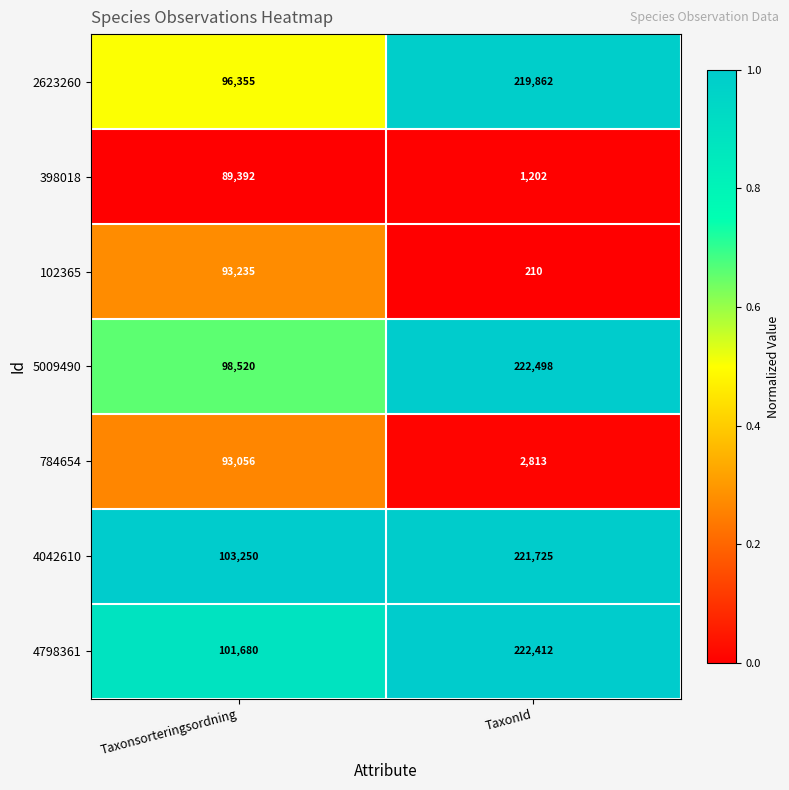

Which label corresponds to the smallest value in the chart?

TaxonId